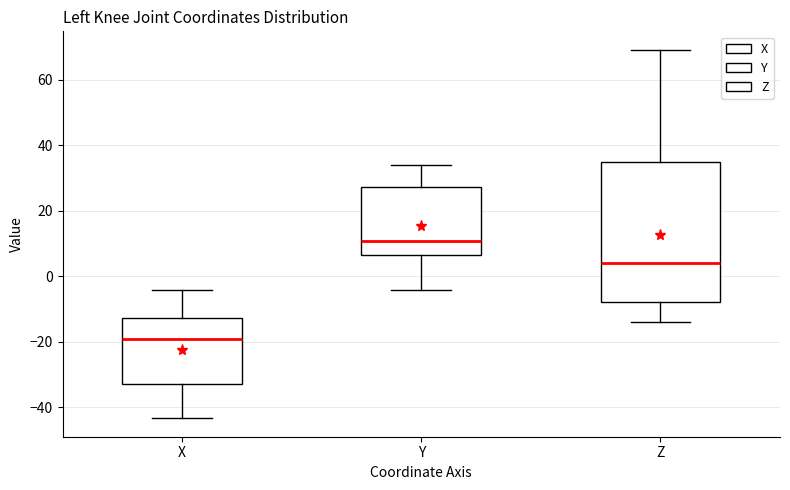

Reading left to right, transcribe this box plot: for each box, give where its median line is, the range the box spans, and where its two whiskers end, as read against the y-axis. The values are not printed on the chart, so give them approximately, as read against the axis.

X: median -20, box -32 to -12, whiskers -44 to -4
Y: median 10, box 6 to 28, whiskers -4 to 34
Z: median 4, box -8 to 36, whiskers -14 to 70